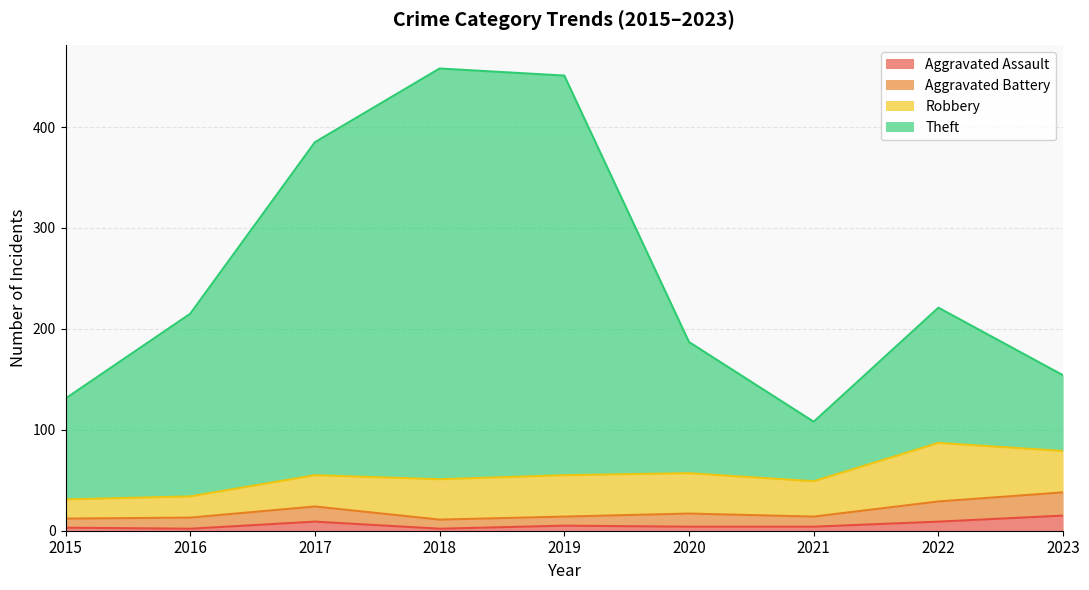

At which category is the sum across all series the highest?

2018